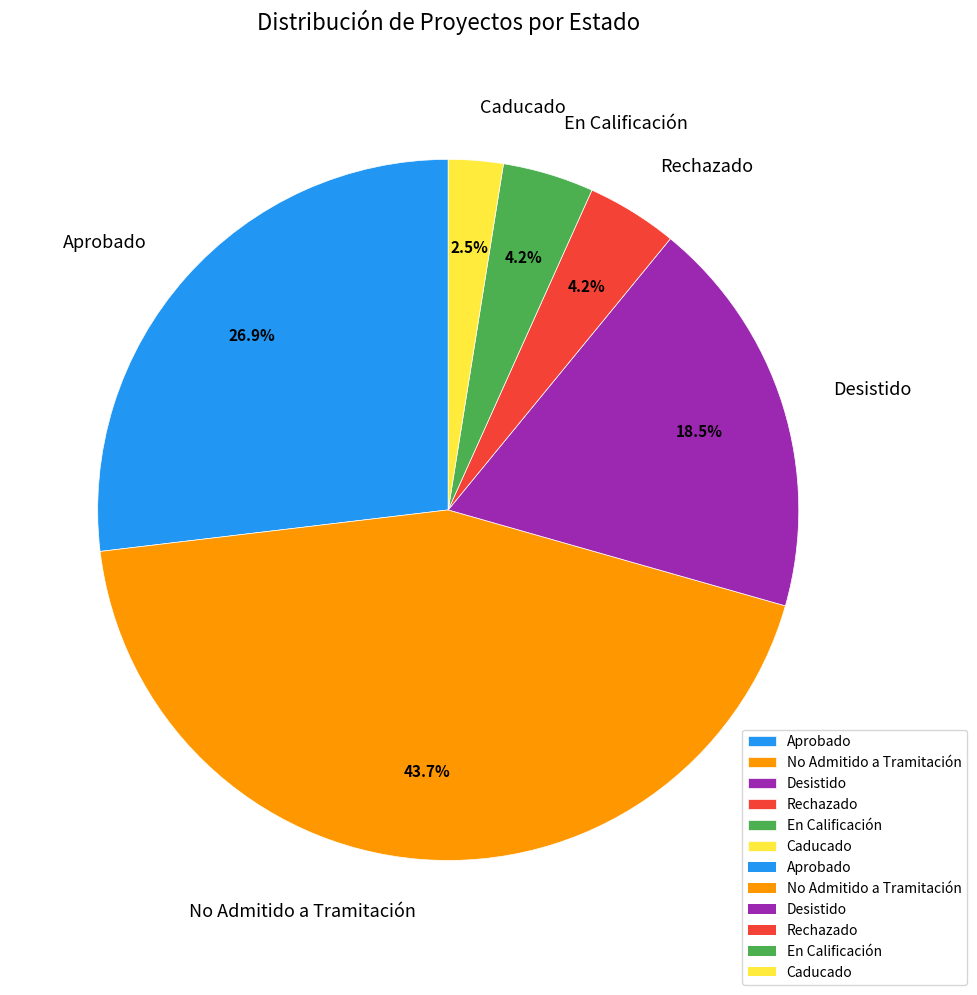

Which slice is the smallest?

Caducado